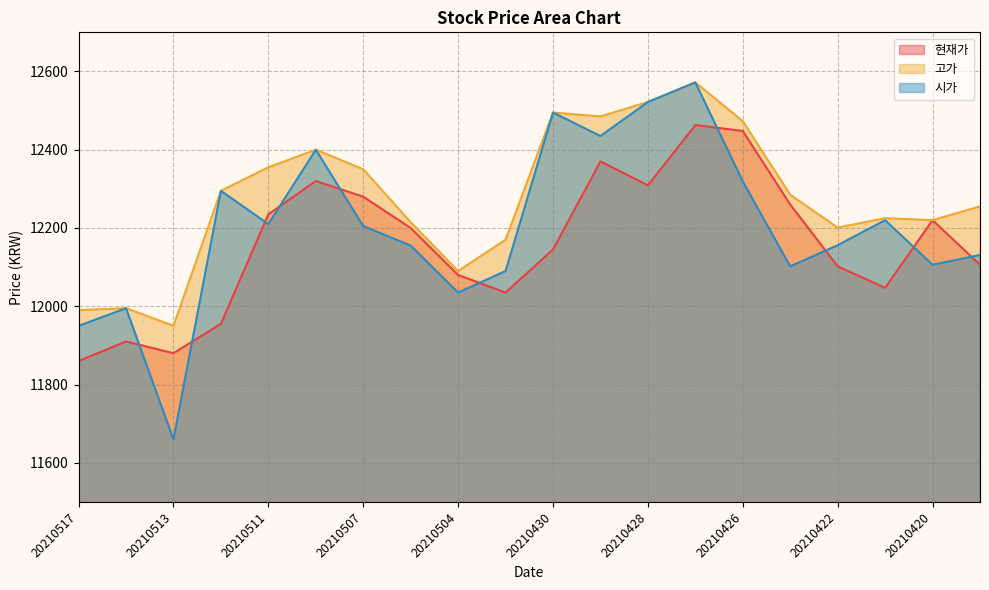

Is the value of 고가 at 20210510 greater than the value of 시가 at 20210426?

Yes